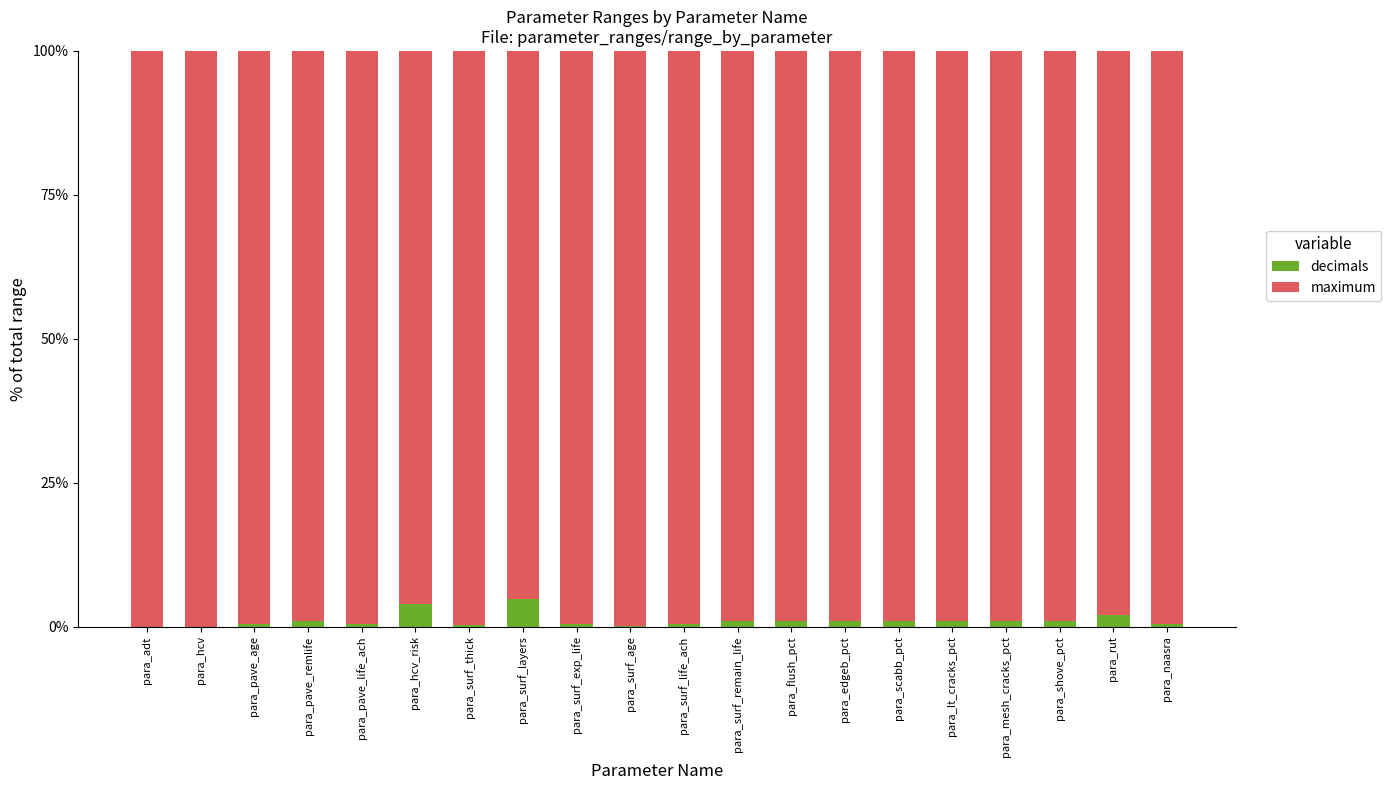

What is the sum of all decimals values?

21.2